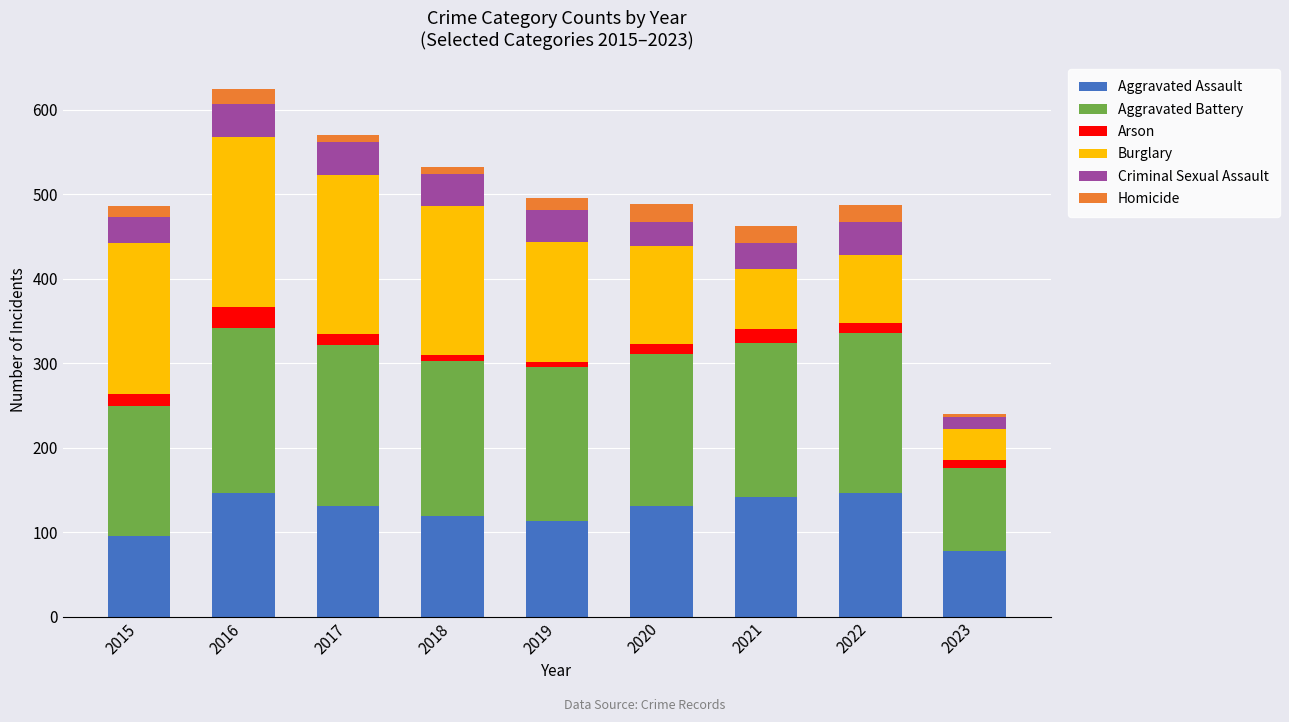

What is the lowest value of the Aggravated Assault series?

78